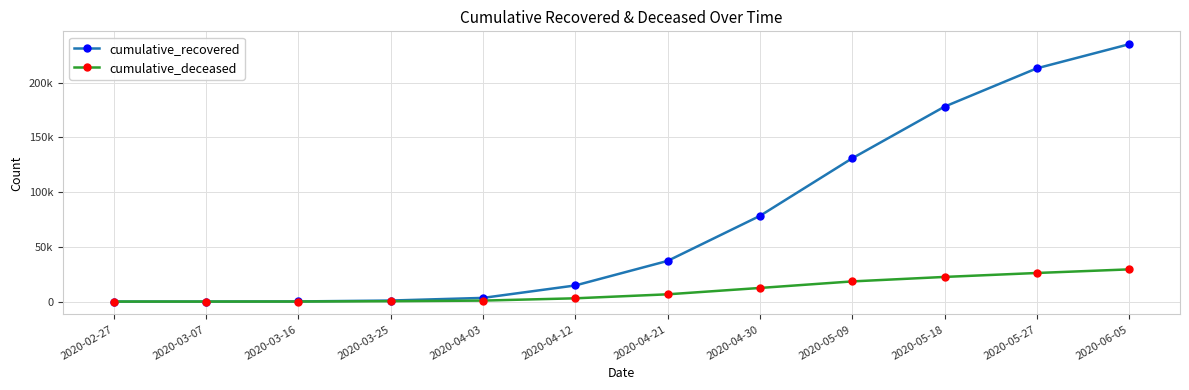

Does the chart have visible grid lines?

Yes